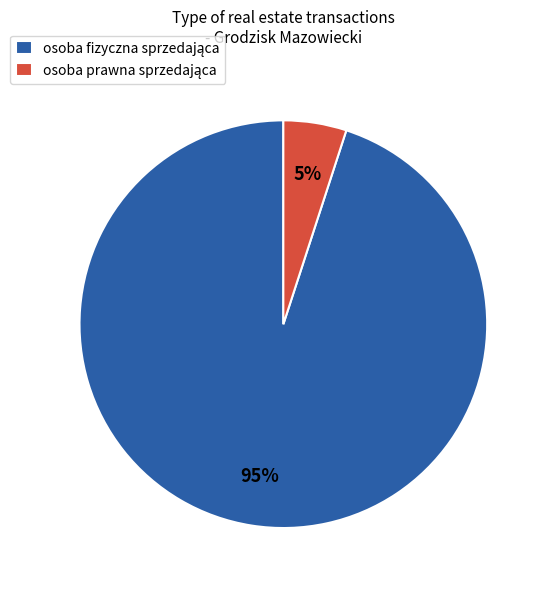

To the nearest percent, what is the average slice percentage?

50%